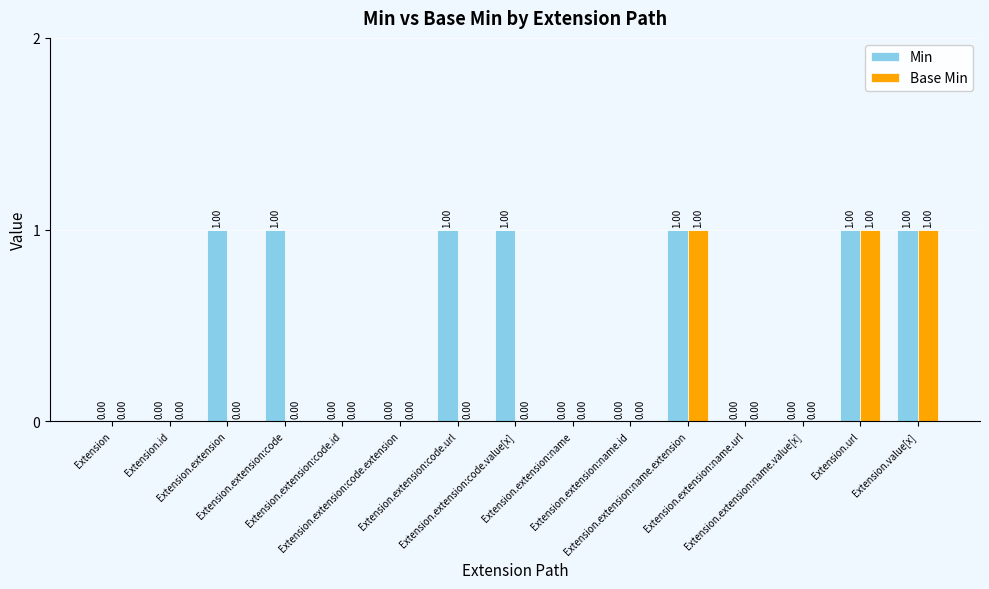

What is the total value across all series at Extension.extension?

1